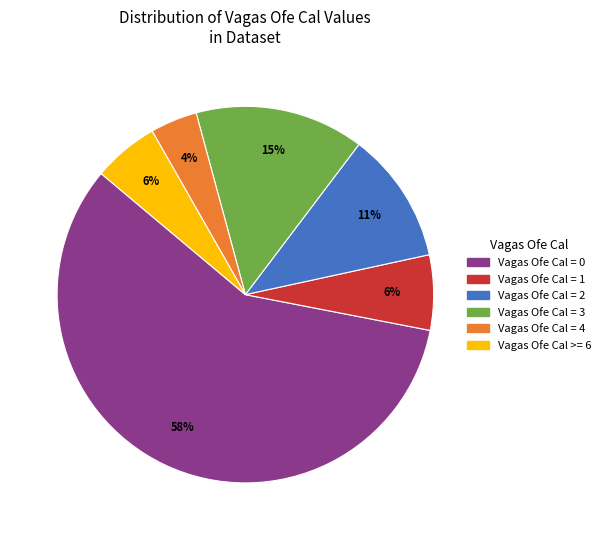

Count the number of slices in the pie.

6